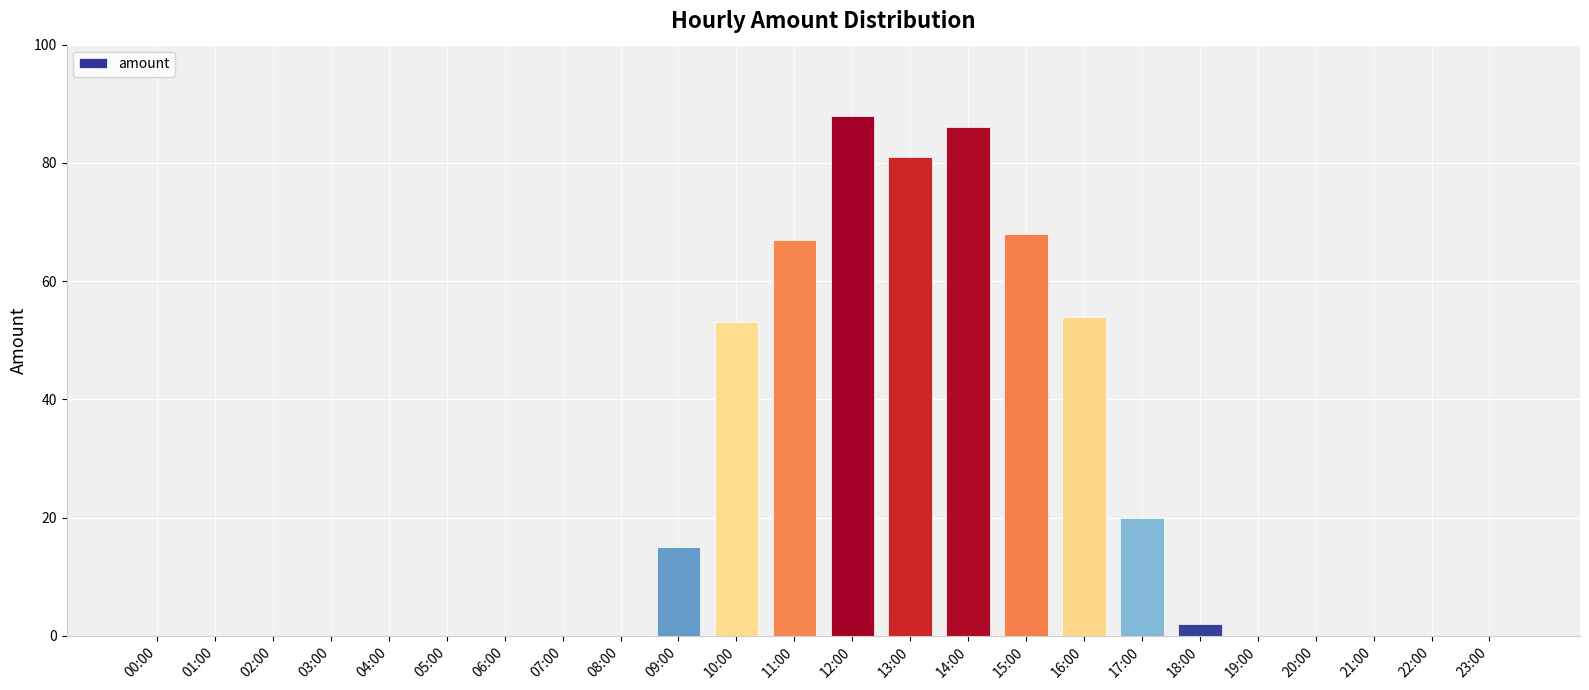

Which has a higher value, 04:00 or 11:00?

11:00